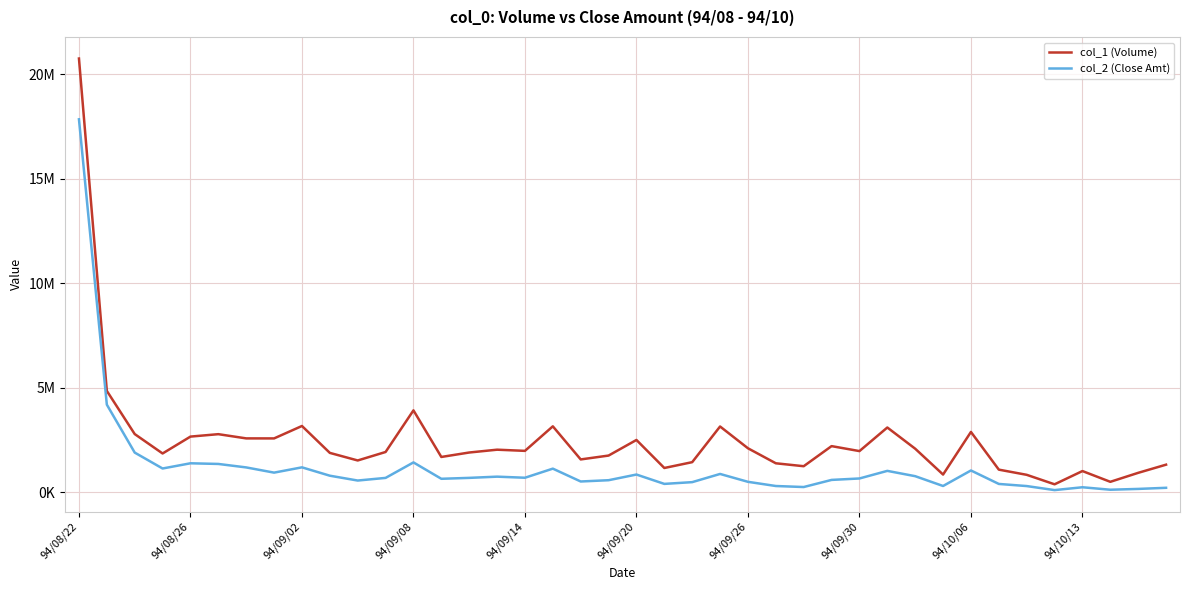

True or false: col_1 (Volume) and col_2 (Close Amt) intersect in this chart.

False